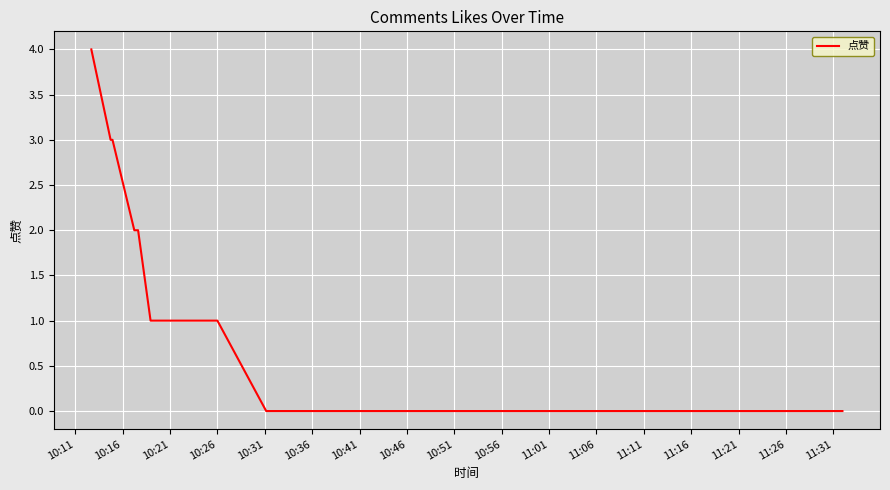

Reading left to right, transcribe all the data shown in this chart.

4	3	3	2	2	1	1	1	1	1	0	0	0	0	0	0	0	0	0	0